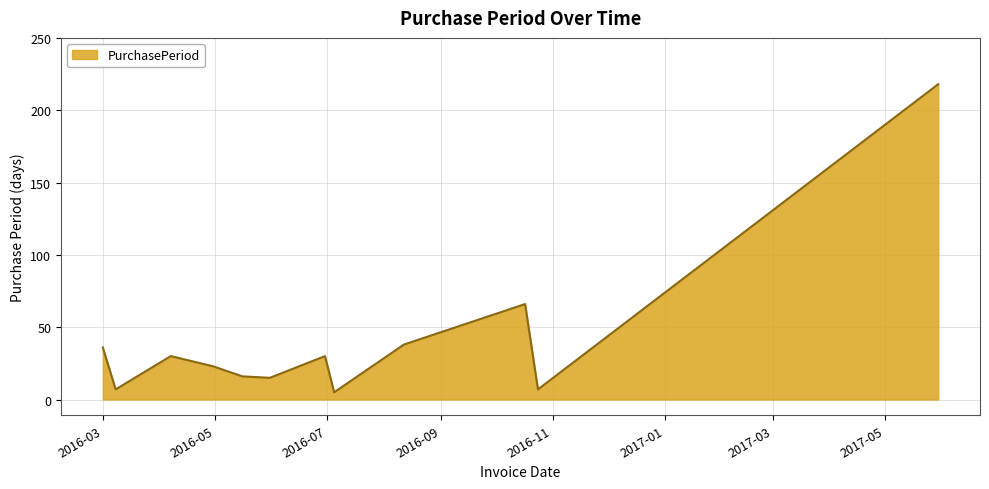

What is the maximum value shown in the chart?

218